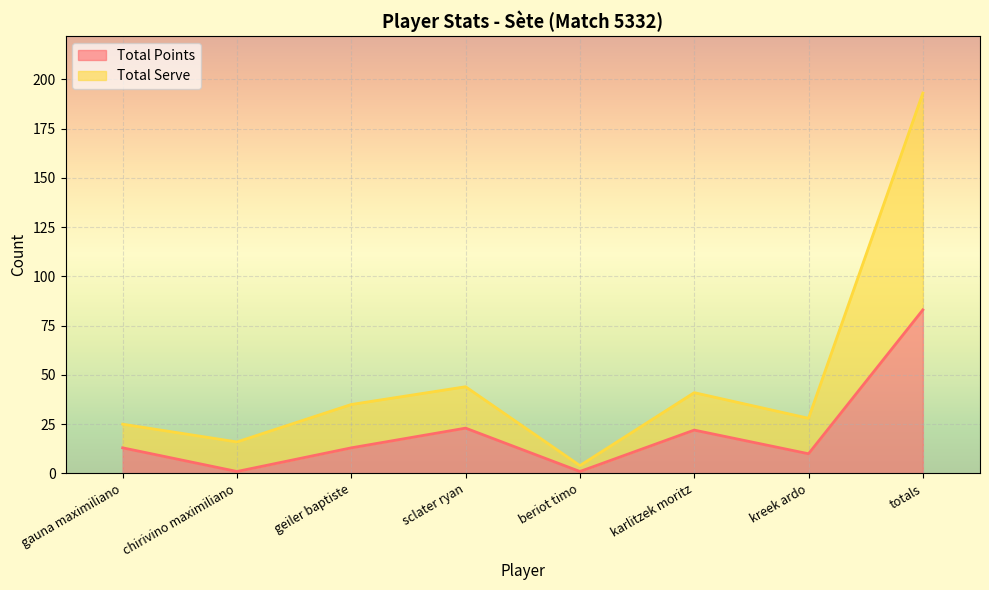

List the labels in order of Total Serve value, largest first.

totals, sclater ryan, karlitzek moritz, geiler baptiste, kreek ardo, gauna maximiliano, chirivino maximiliano, beriot timo